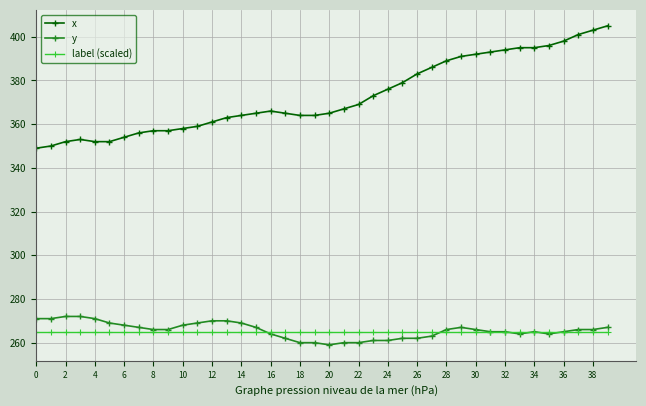

What is the highest value of the y series?

272